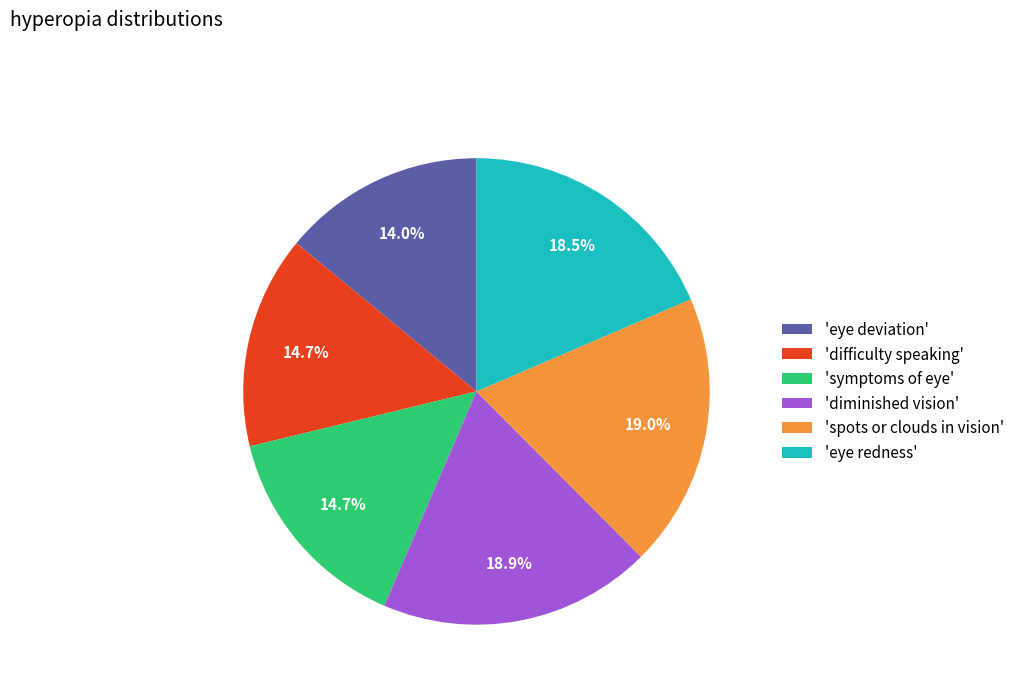

What is the smallest slice in the pie chart?

'eye deviation'